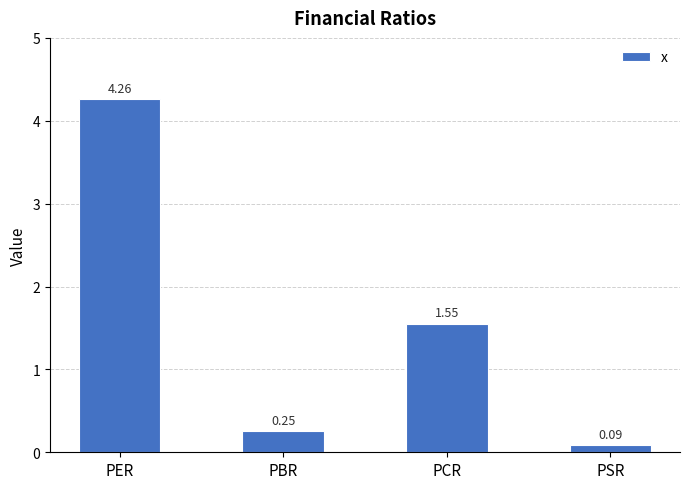

Count the number of categories in the chart.

4